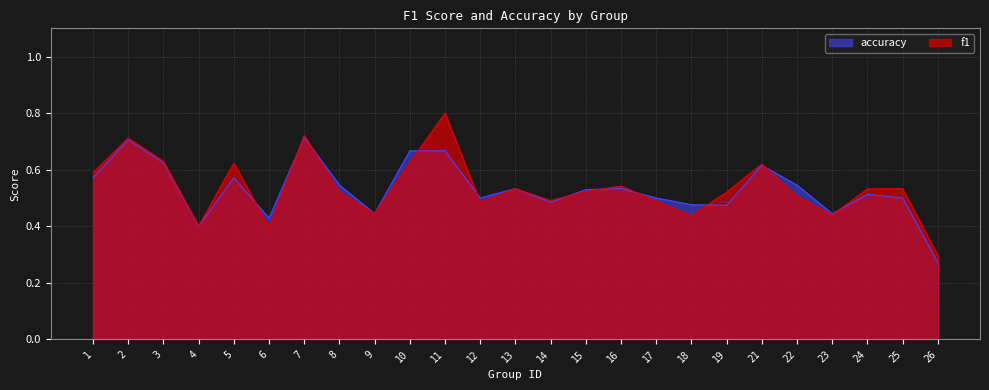

Reading left to right, what are all the values shown in this chart?

f1: 1=0.6	2=0.7	3=0.6	4=0.4	5=0.6	6=0.4	7=0.7	8=0.5	9=0.4	10=0.6	11=0.8	12=0.5	13=0.5	14=0.5	15=0.5	16=0.5	17=0.5	18=0.4	19=0.5	21=0.6	22=0.5	23=0.4	24=0.5	25=0.5	26=0.3
accuracy: 1=0.6	2=0.7	3=0.6	4=0.4	5=0.6	6=0.4	7=0.7	8=0.5	9=0.4	10=0.7	11=0.7	12=0.5	13=0.5	14=0.5	15=0.5	16=0.5	17=0.5	18=0.5	19=0.5	21=0.6	22=0.5	23=0.4	24=0.5	25=0.5	26=0.3